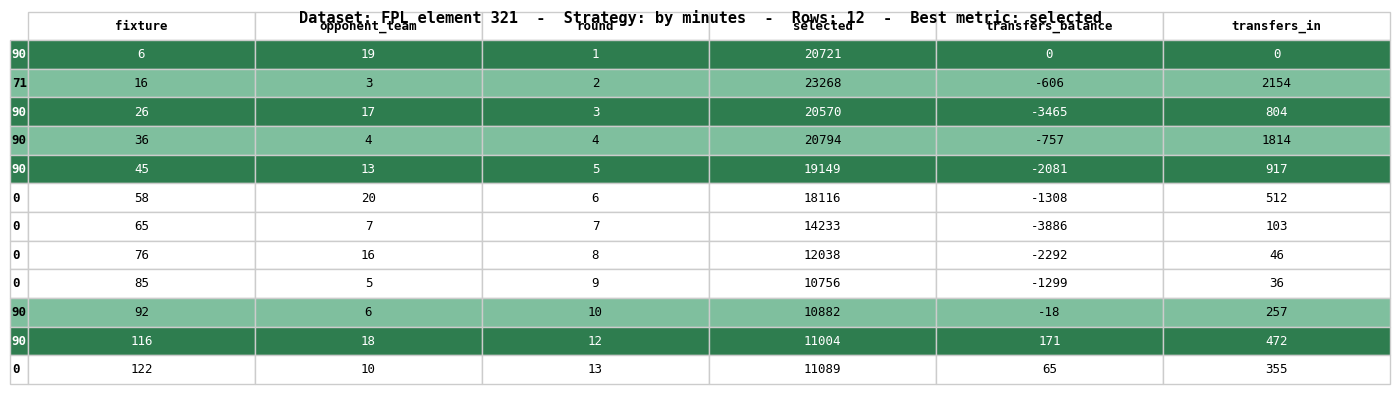

What is the difference between the maximum and minimum values in the opponent_team series?

17